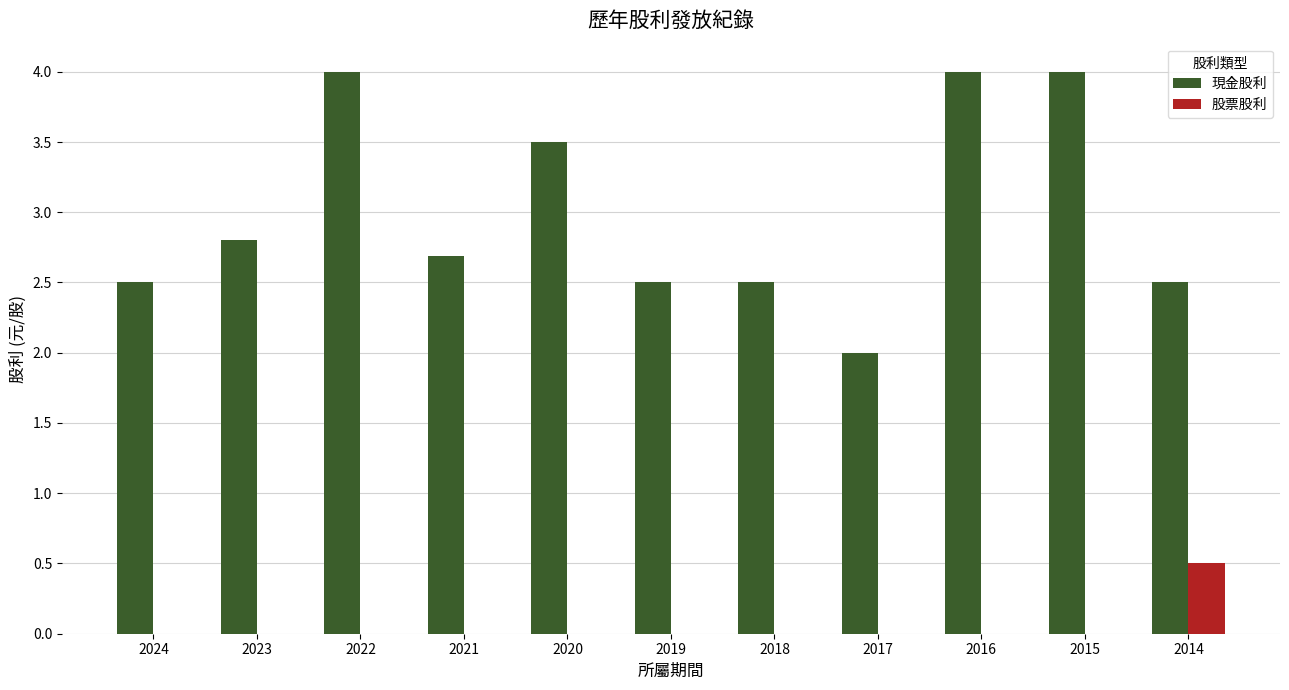

Count the 股票股利 values in the range 0 to 1.

11